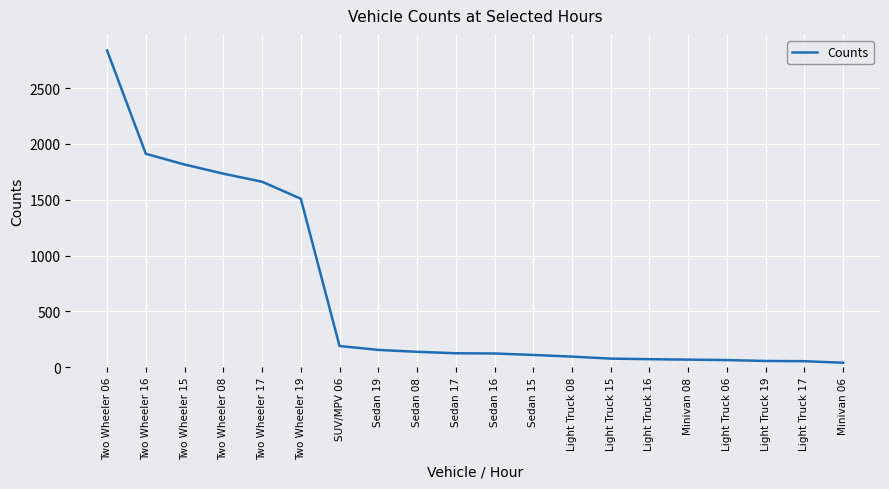

Read the value at Light Truck 06.

64